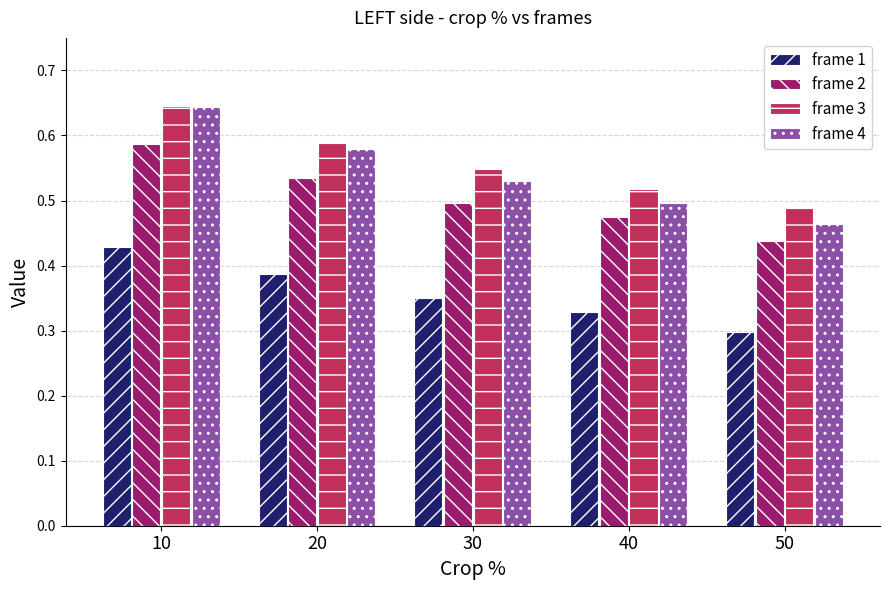

What is the difference between the second highest and minimum values in the frame 4 series?

0.1